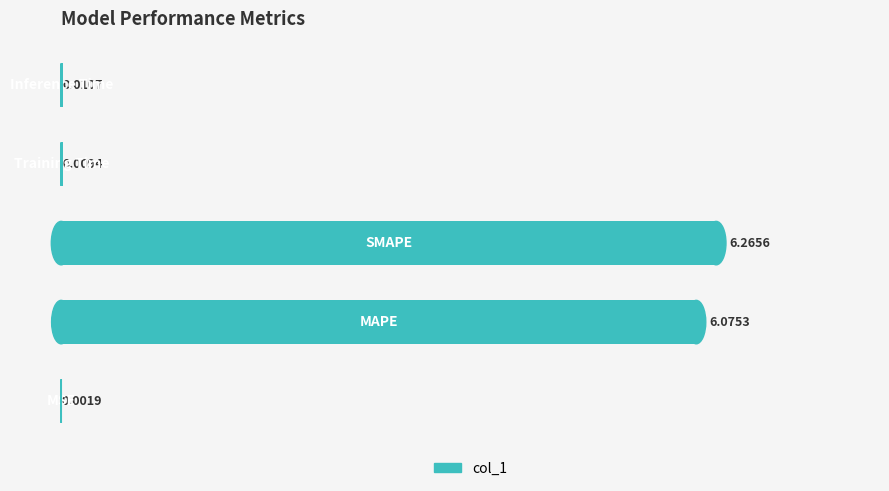

Does the chart contain stacked bars?

No